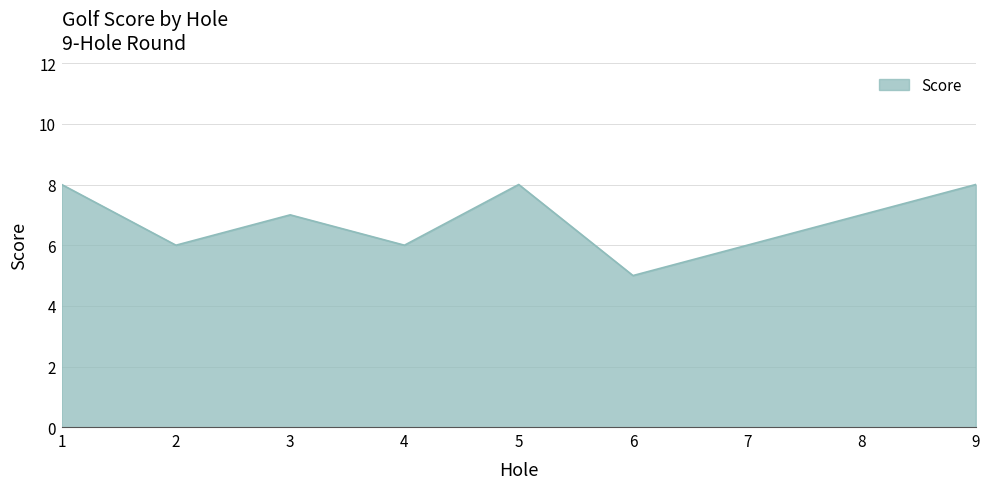

What is the difference between the values at 7 and 1?

2